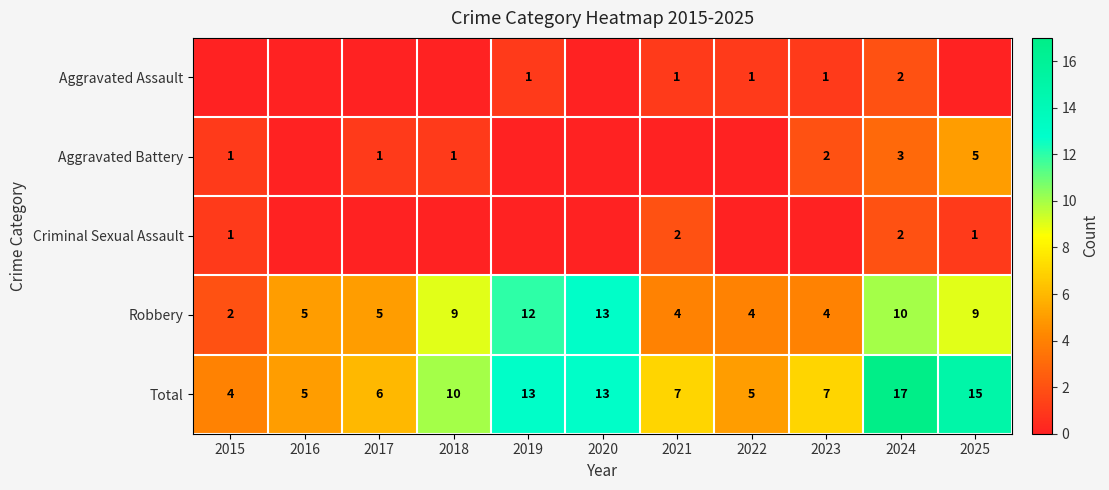

What is the highest value of the Total series?

17